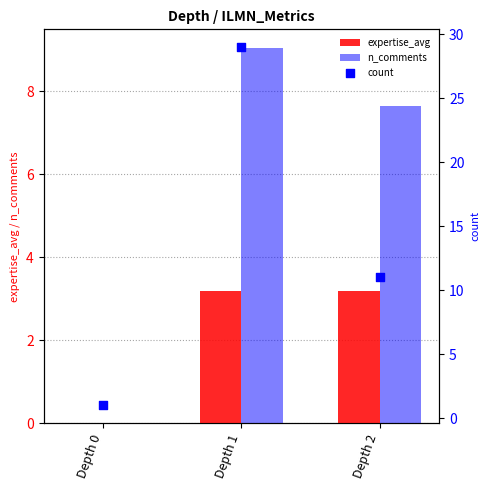

Which series contains the highest Y value?

count